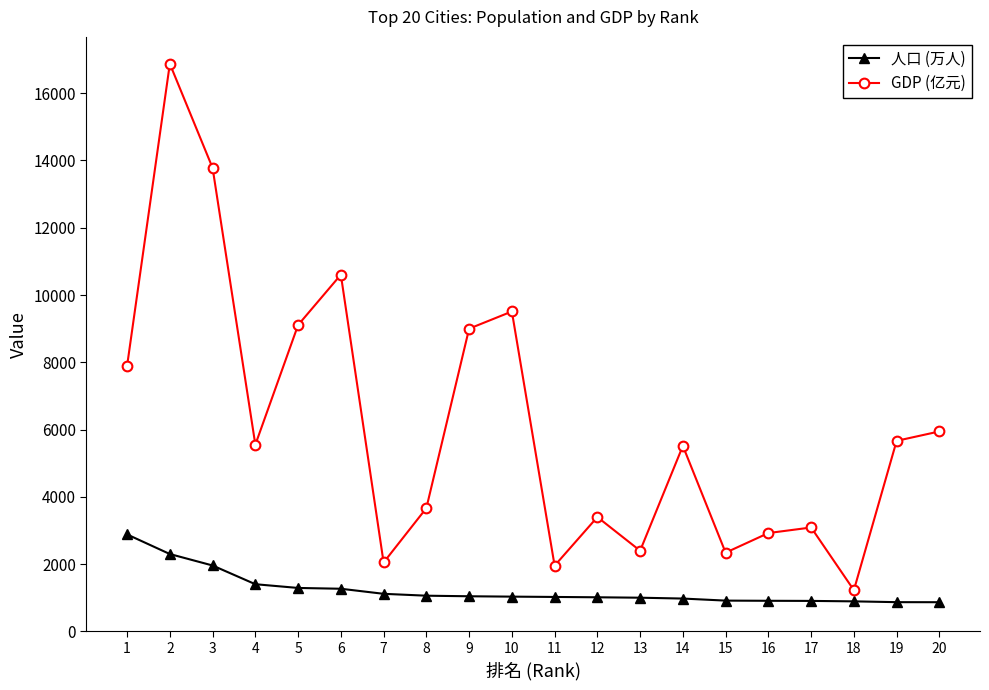

At which category is the sum across all series the highest?

2